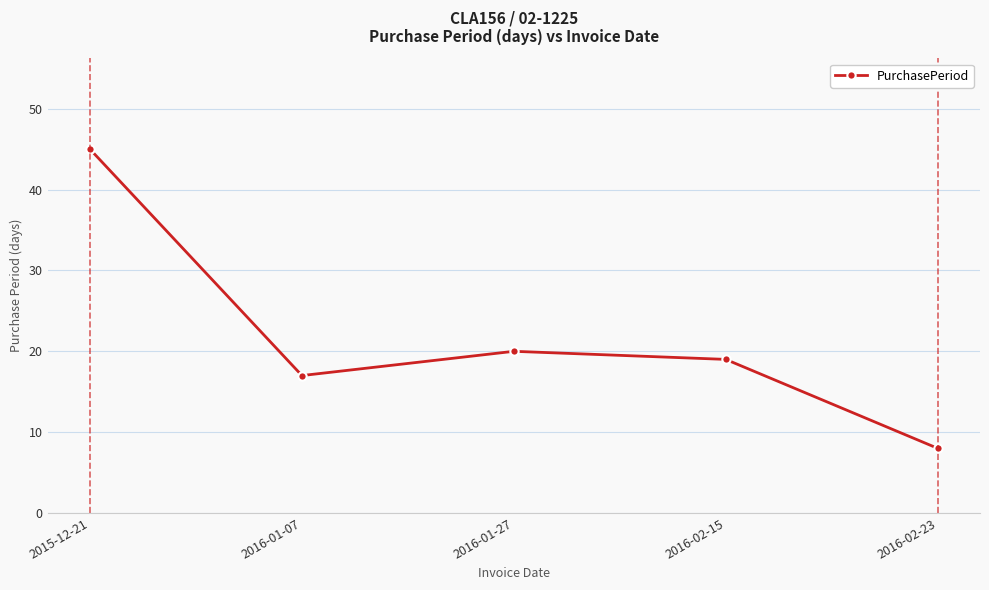

The chart shows a value of 45 at 2015-12-21. True or false?

True